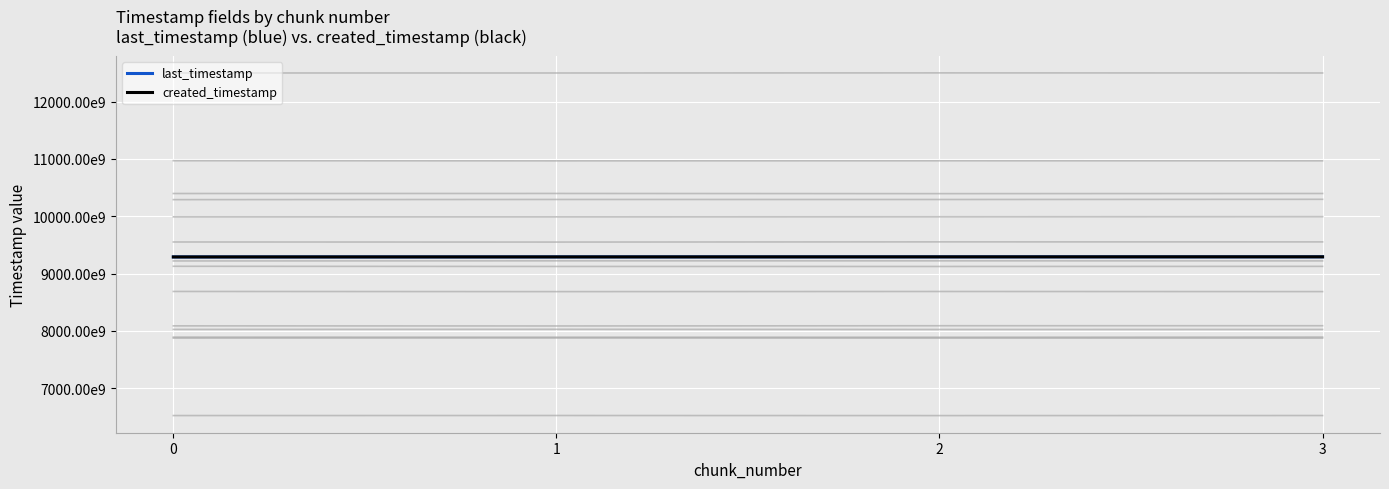

At 1, list the series in order from smallest to largest.

created_timestamp, last_timestamp